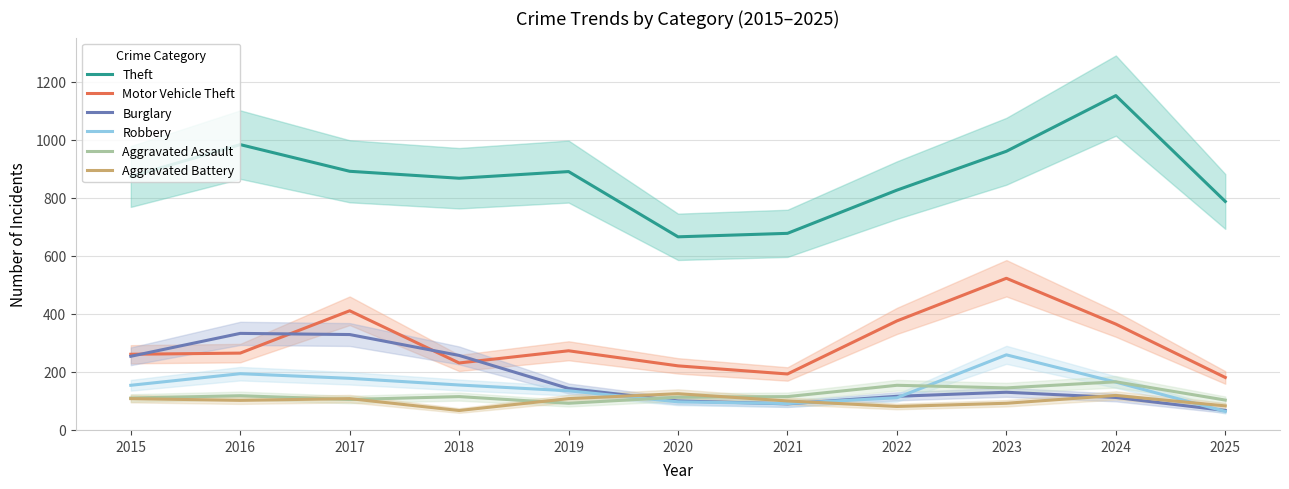

How many data points in Aggravated Assault are above 115?

4